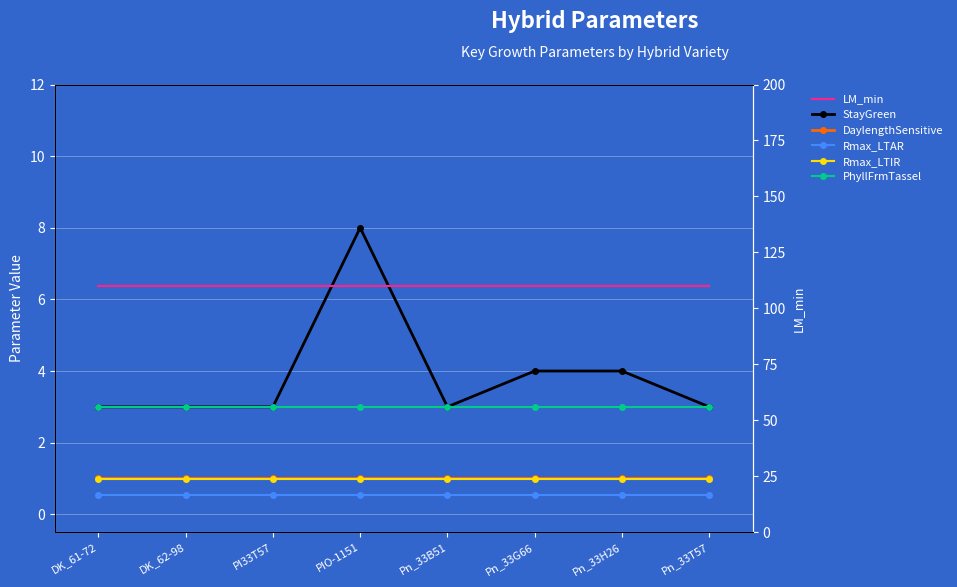

What is the spread (max minus min) of values at Pn_33H26?

109.5